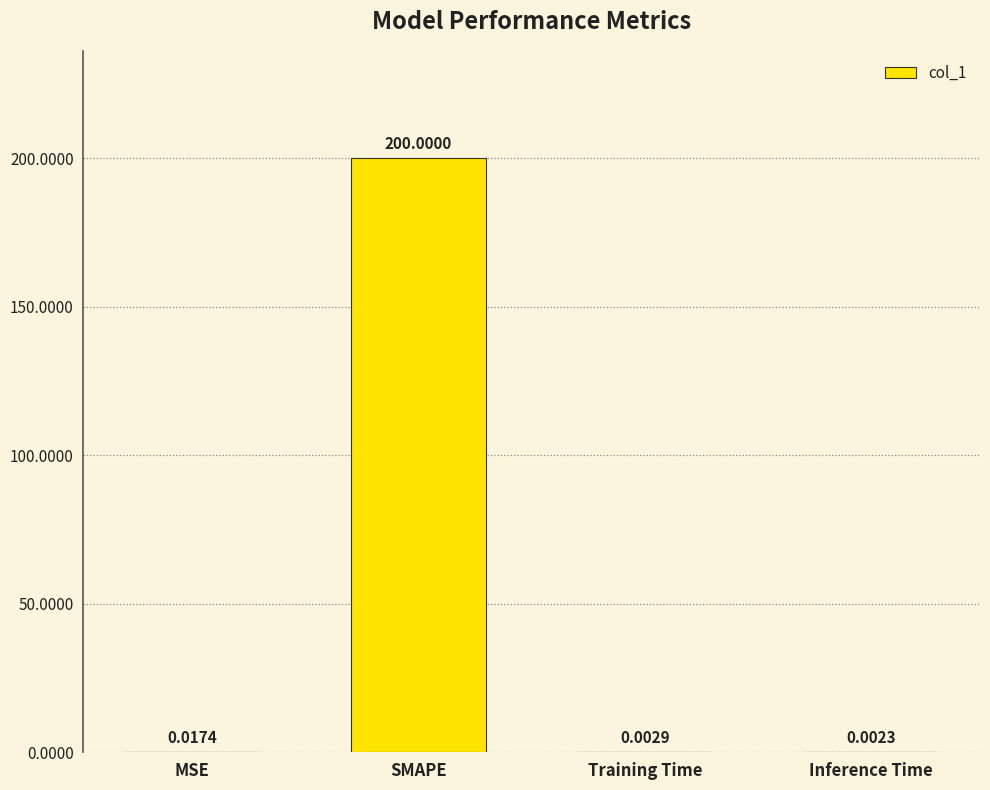

Where is the data nearest to the value 100?

MSE